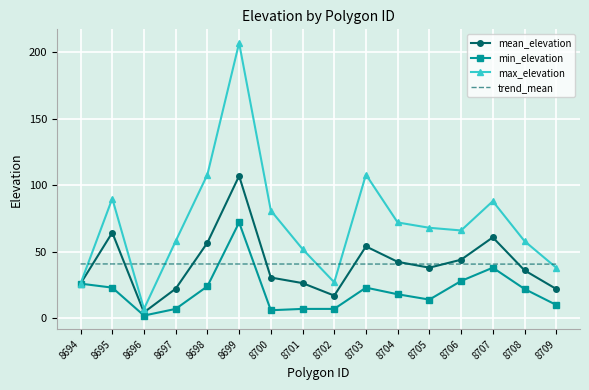

What value does the mean_elevation series have at 8703?

54.0